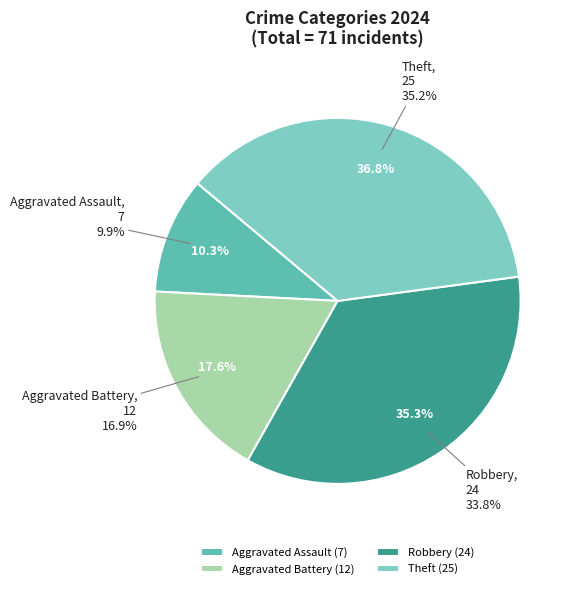

To the nearest percent, what is the average slice percentage?

25%